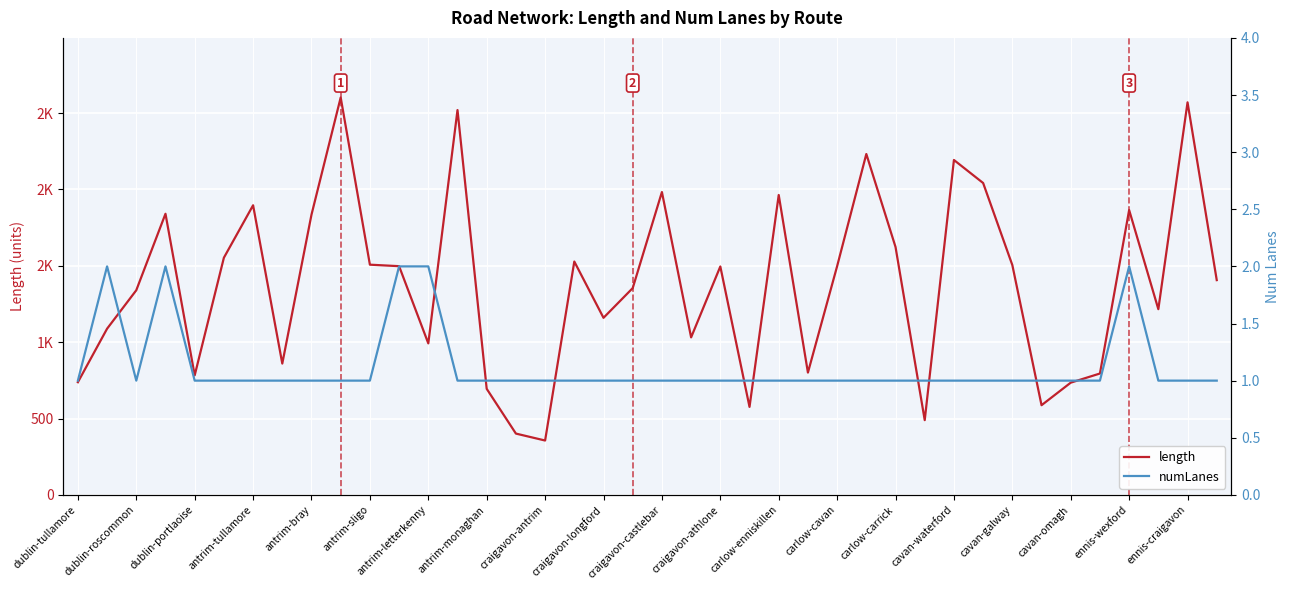

The value of numLanes at antrim-tullamore is 3.3. True or false?

False